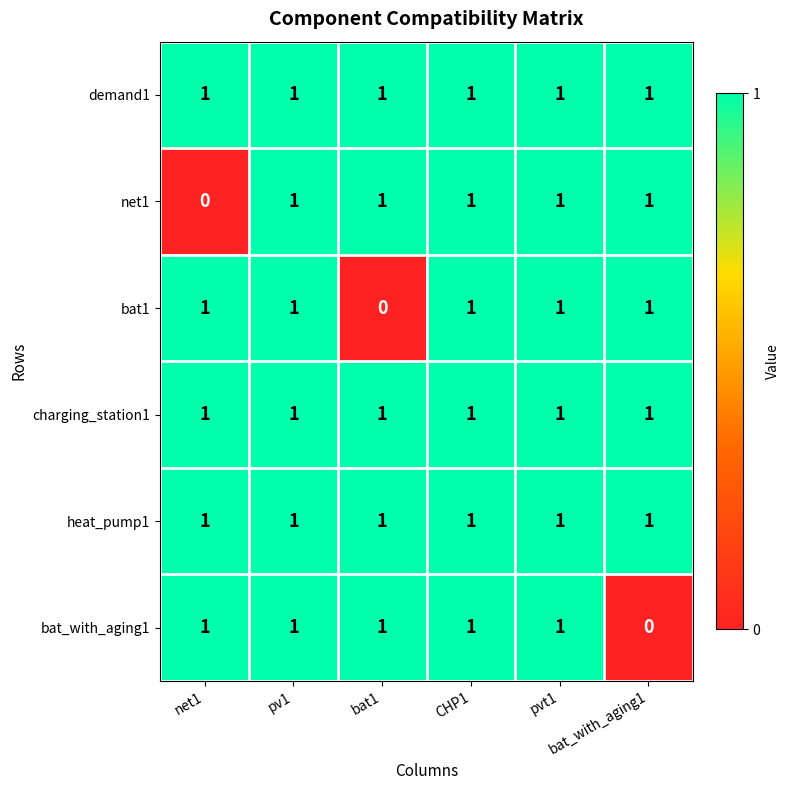

At how many categories does at least one series exceed 0?

6